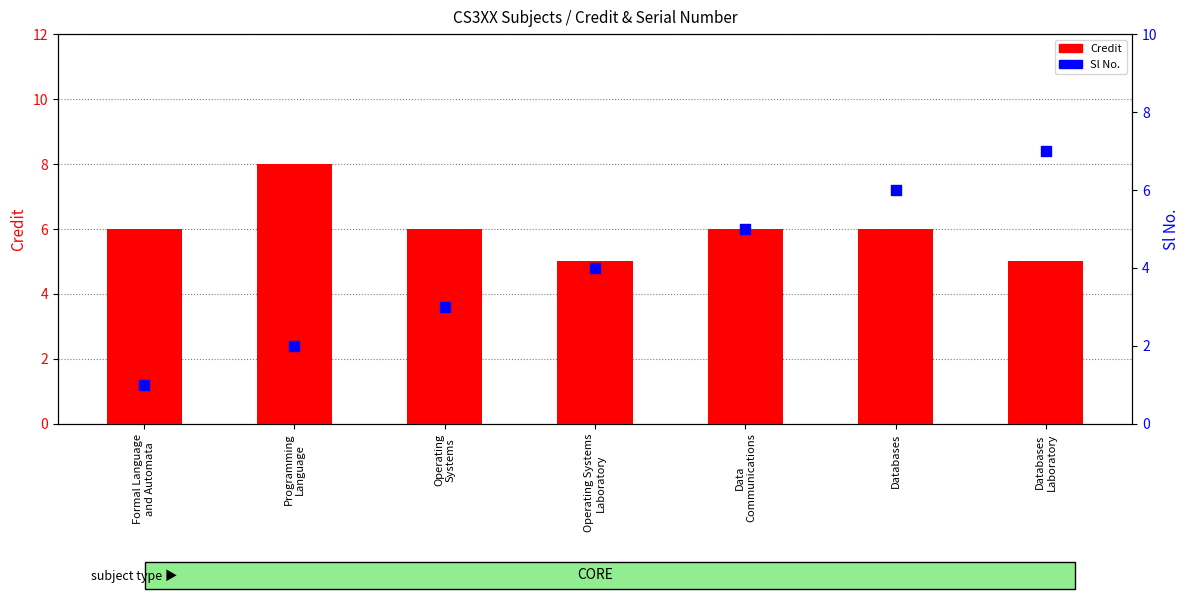

What are all the series names shown in the legend?

Credit, Sl No.